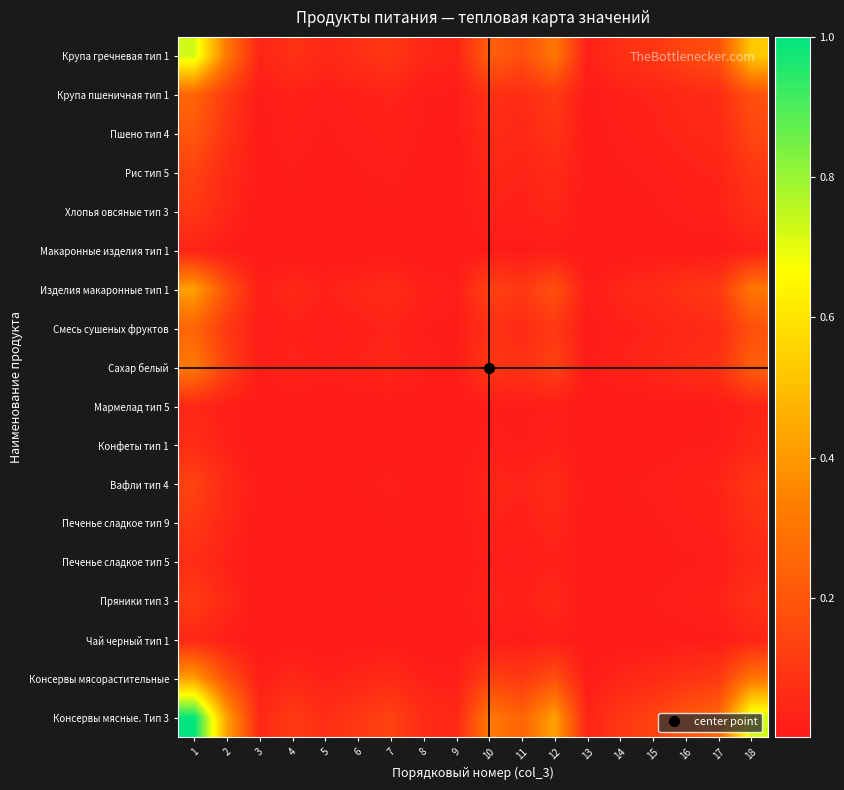

At which category is the sum across all series the highest?

1